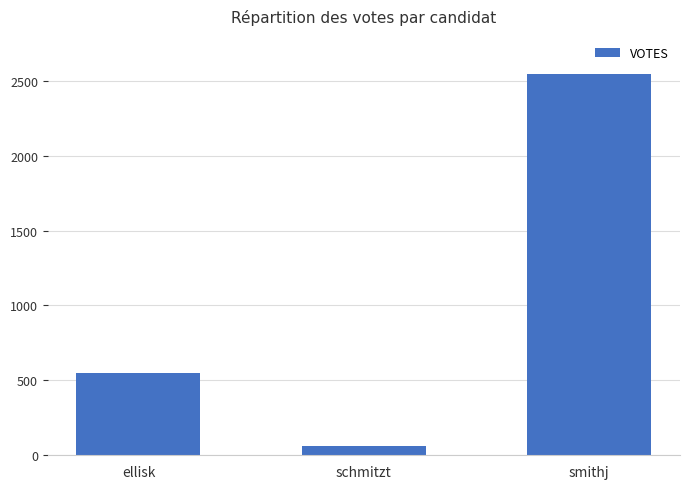

List the labels in order of value, largest first.

smithj, ellisk, schmitzt